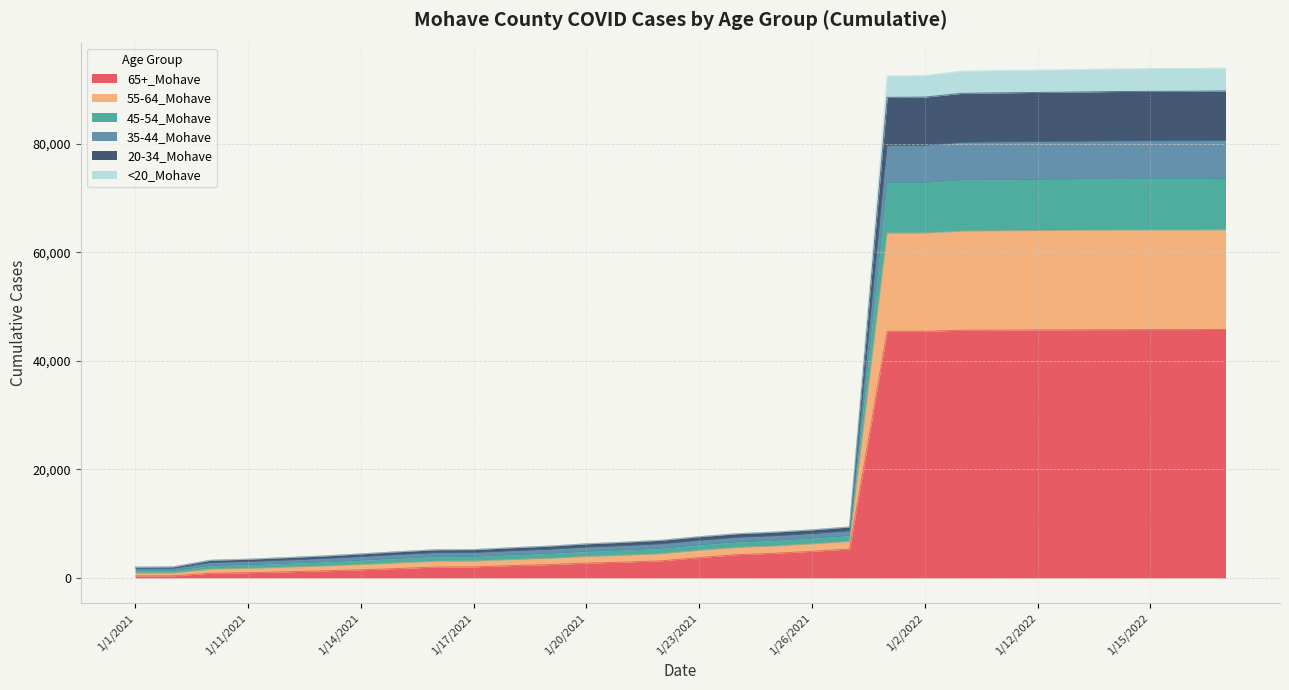

Reading left to right, what are all the values shown in this chart?

65+_Mohave: 1/1/2021=376	1/2/2021=389	1/10/2021=863	1/11/2021=964	1/12/2021=1130	1/13/2021=1302	1/14/2021=1505	1/15/2021=1742	1/16/2021=2013	1/17/2021=2038	1/18/2021=2275	1/19/2021=2459	1/20/2021=2735	1/21/2021=2916	1/22/2021=3160	1/23/2021=3760	1/24/2021=4288	1/25/2021=4541	1/26/2021=4901	1/27/2021=5320	1/1/2022=45419	1/2/2022=45428	1/10/2022=45620	1/11/2022=45649	1/12/2022=45676	1/13/2022=45701	1/14/2022=45727	1/15/2022=45737	1/16/2022=45741	1/17/2022=45758
55-64_Mohave: 1/1/2021=1993	1/2/2021=2041	1/10/2021=3261	1/11/2021=3460	1/12/2021=3748	1/13/2021=4053	1/14/2021=4435	1/15/2021=4847	1/16/2021=5202	1/17/2021=5233	1/18/2021=5567	1/19/2021=5867	1/20/2021=6295	1/21/2021=6589	1/22/2021=6956	1/23/2021=7606	1/24/2021=8155	1/25/2021=8451	1/26/2021=8867	1/27/2021=9403	1/1/2022=92465	1/2/2022=92518	1/10/2022=93351	1/11/2022=93454	1/12/2022=93534	1/13/2022=93619	1/14/2022=93756	1/15/2022=93805	1/16/2022=93826	1/17/2022=93889
45-54_Mohave: 1/1/2021=1986	1/2/2021=2034	1/10/2021=3251	1/11/2021=3450	1/12/2021=3738	1/13/2021=4042	1/14/2021=4423	1/15/2021=4835	1/16/2021=5189	1/17/2021=5220	1/18/2021=5554	1/19/2021=5853	1/20/2021=6281	1/21/2021=6575	1/22/2021=6942	1/23/2021=7592	1/24/2021=8141	1/25/2021=8437	1/26/2021=8853	1/27/2021=9389	1/1/2022=88508	1/2/2022=88556	1/10/2022=89252	1/11/2022=89339	1/12/2022=89409	1/13/2022=89480	1/14/2022=89573	1/15/2022=89611	1/16/2022=89629	1/17/2022=89686
35-44_Mohave: 1/1/2021=1701	1/2/2021=1743	1/10/2021=2816	1/11/2021=2998	1/12/2021=3266	1/13/2021=3553	1/14/2021=3900	1/15/2021=4286	1/16/2021=4629	1/17/2021=4659	1/18/2021=4976	1/19/2021=5259	1/20/2021=5655	1/21/2021=5930	1/22/2021=6271	1/23/2021=6908	1/24/2021=7457	1/25/2021=7746	1/26/2021=8147	1/27/2021=8659	1/1/2022=79619	1/2/2022=79653	1/10/2022=80204	1/11/2022=80276	1/12/2022=80336	1/13/2022=80388	1/14/2022=80460	1/15/2022=80488	1/16/2022=80502	1/17/2022=80551
20-34_Mohave: 1/1/2021=1316	1/2/2021=1348	1/10/2021=2260	1/11/2021=2428	1/12/2021=2674	1/13/2021=2930	1/14/2021=3248	1/15/2021=3590	1/16/2021=3916	1/17/2021=3944	1/18/2021=4242	1/19/2021=4508	1/20/2021=4875	1/21/2021=5125	1/22/2021=5442	1/23/2021=6069	1/24/2021=6612	1/25/2021=6894	1/26/2021=7290	1/27/2021=7783	1/1/2022=72788	1/2/2022=72817	1/10/2022=73274	1/11/2022=73338	1/12/2022=73392	1/13/2022=73436	1/14/2022=73495	1/15/2022=73515	1/16/2022=73525	1/17/2022=73569
<20_Mohave: 1/1/2021=879	1/2/2021=902	1/10/2021=1613	1/11/2021=1751	1/12/2021=1966	1/13/2021=2185	1/14/2021=2454	1/15/2021=2759	1/16/2021=3069	1/17/2021=3096	1/18/2021=3369	1/19/2021=3603	1/20/2021=3945	1/21/2021=4167	1/22/2021=4457	1/23/2021=5074	1/24/2021=5608	1/25/2021=5880	1/26/2021=6267	1/27/2021=6733	1/1/2022=63489	1/2/2022=63512	1/10/2022=63872	1/11/2022=63924	1/12/2022=63967	1/13/2022=64004	1/14/2022=64047	1/15/2022=64064	1/16/2022=64070	1/17/2022=64103